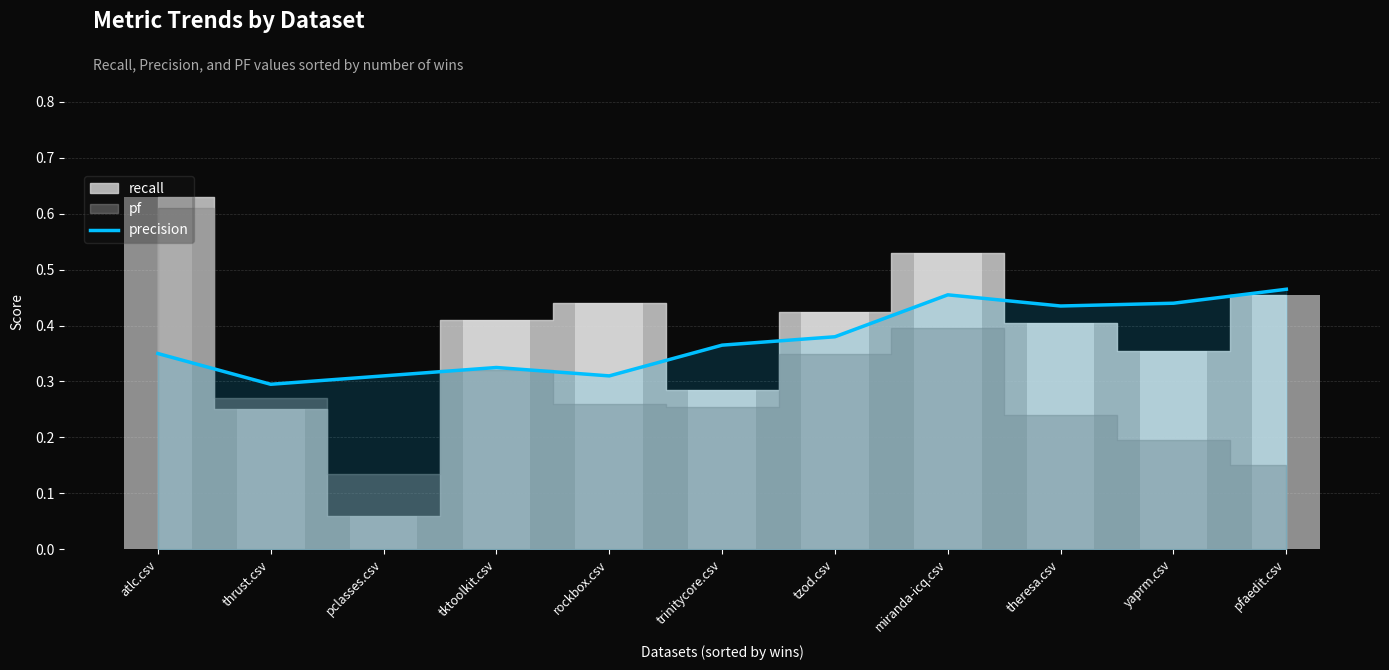

Reading right to left, list all the values displayed in this chart.

0.5	0.4	0.4	0.5	0.4	0.4	0.3	0.3	0.3	0.3	0.3